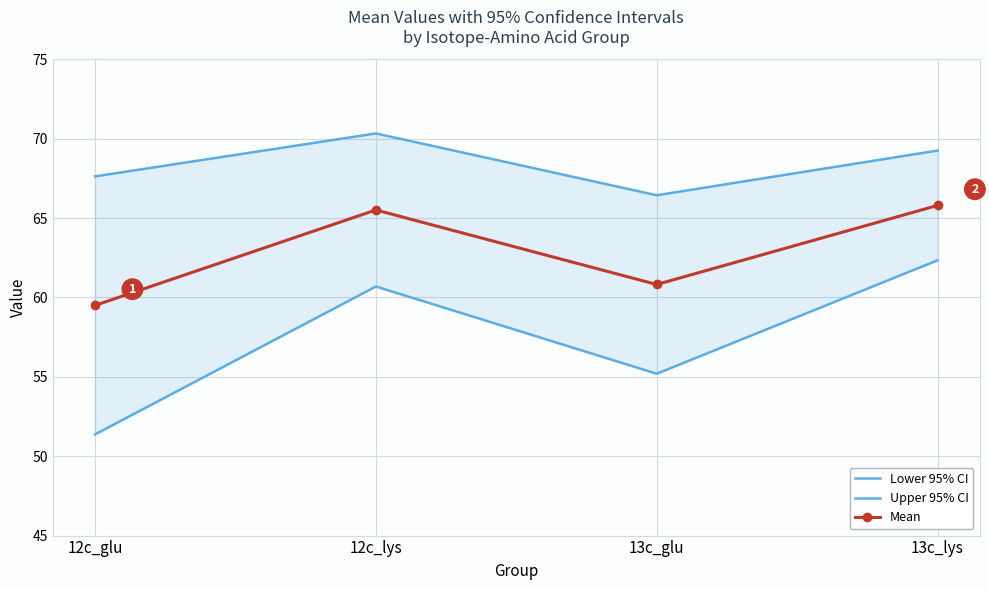

Which category has the lowest value in the Lower 95% CI series?

12c_glu